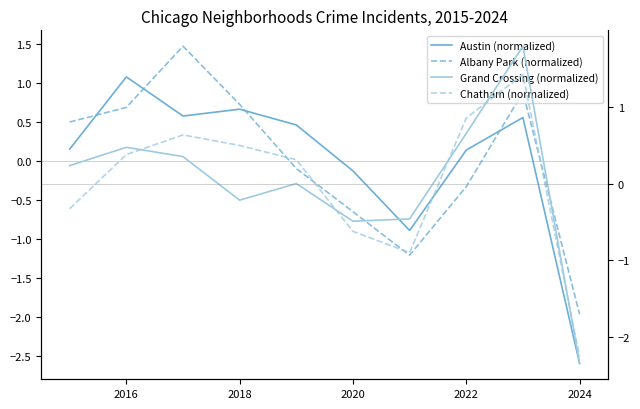

True or false: Austin (normalized) has more than 2 points higher than both neighbors.

True